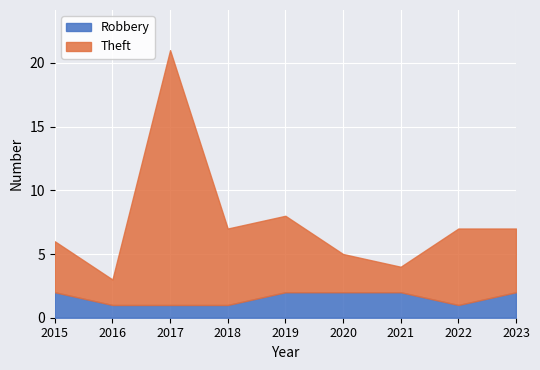

Count the Robbery values in the range 1 to 2.

9